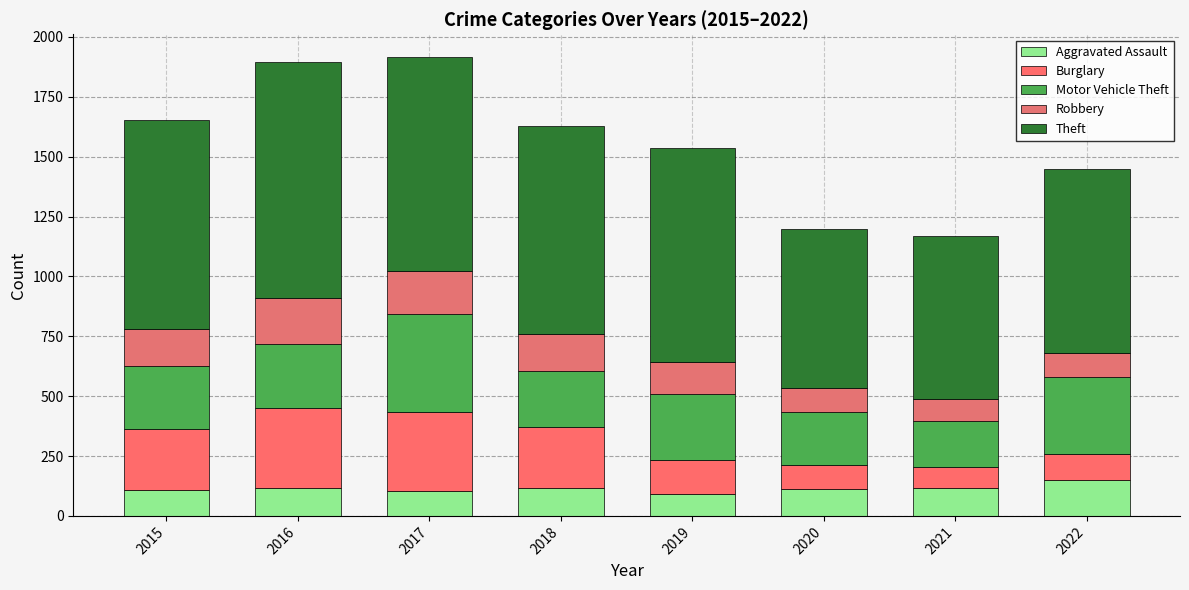

Does the chart contain stacked bars?

Yes